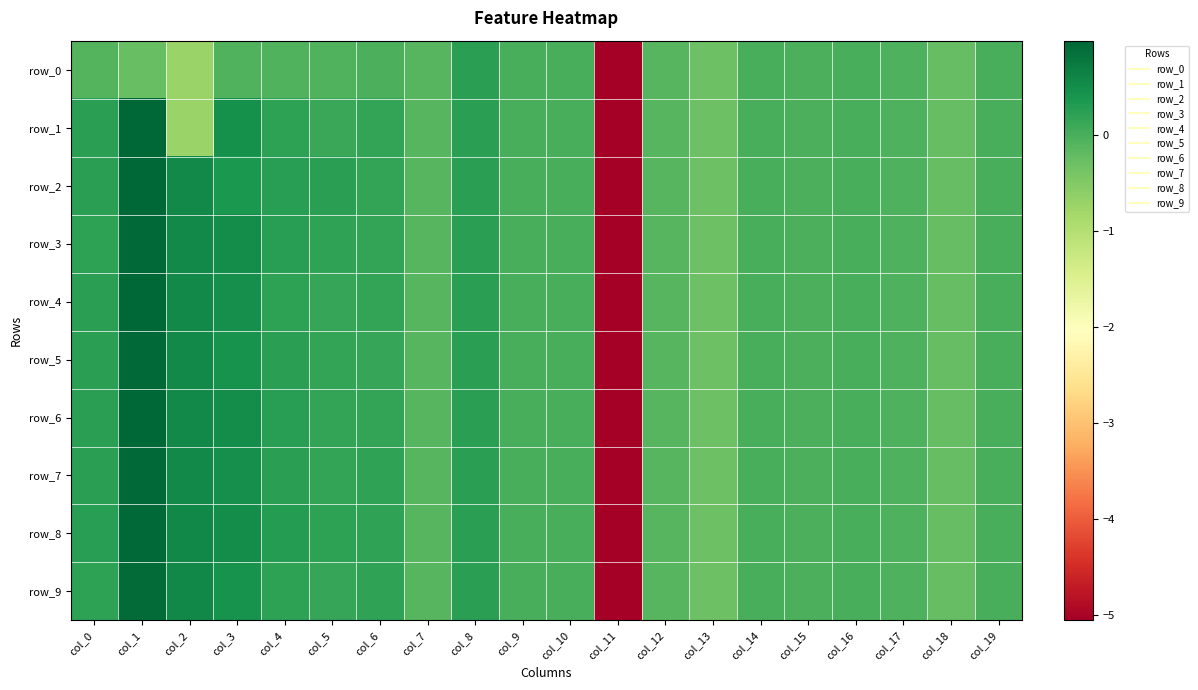

The value of row_1 at col_7 is -0.1. True or false?

True